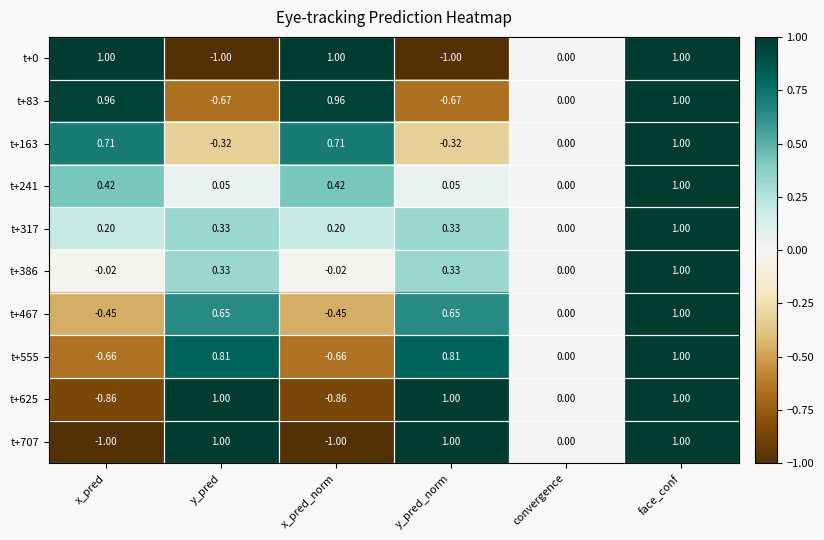

At which label does t+317 reach its minimum?

convergence